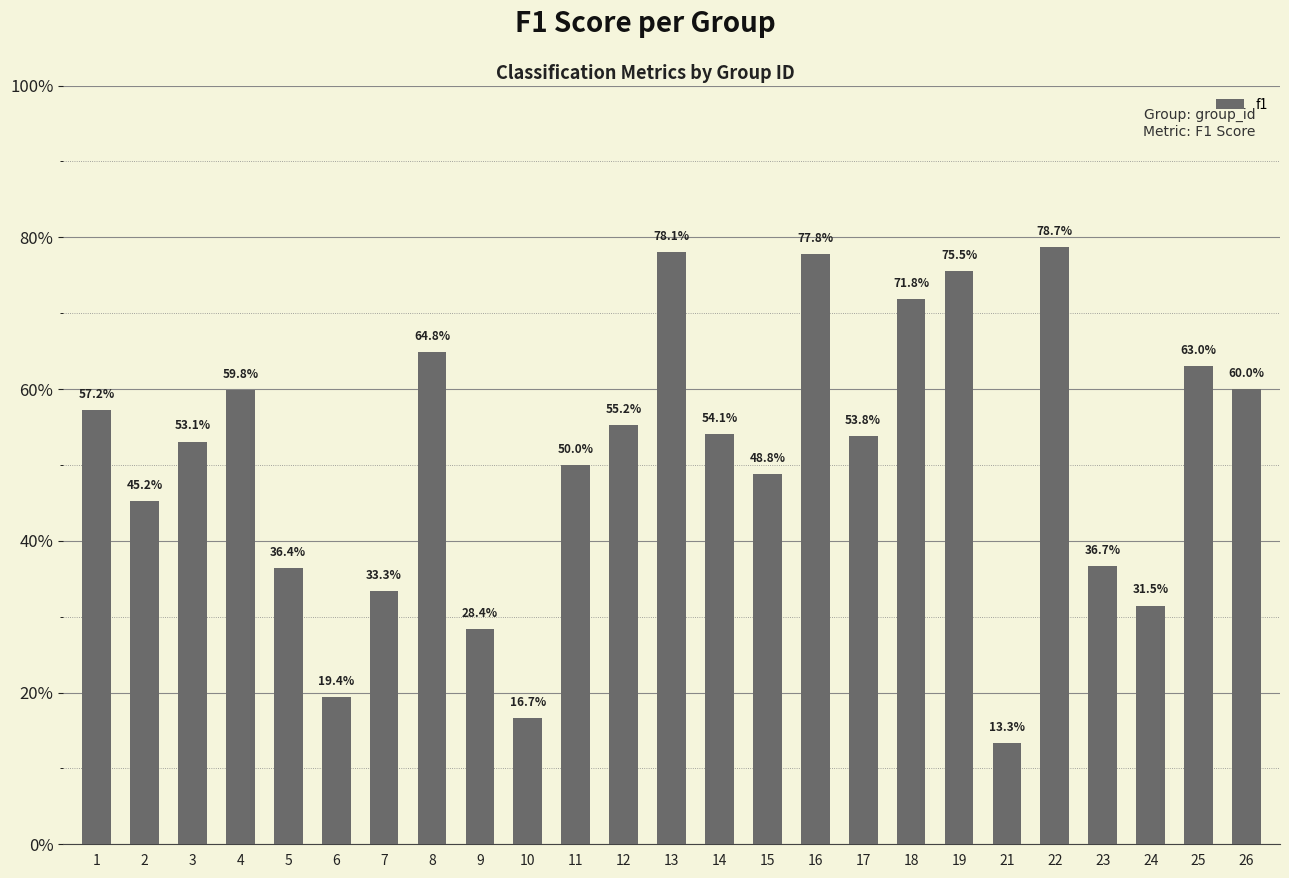

Does the chart contain any negative values?

No